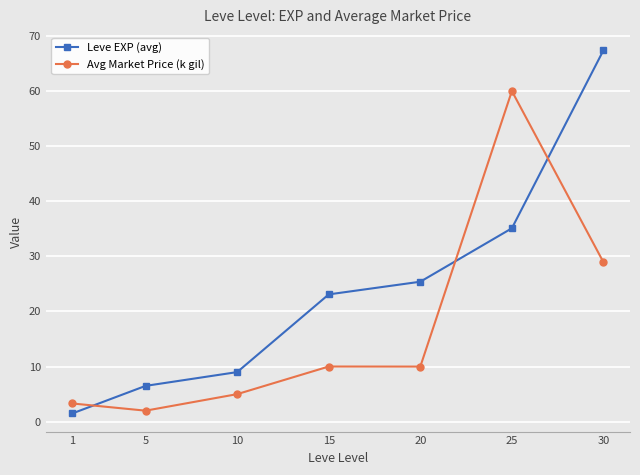

True or false: Avg Market Price (k gil) has a value of 5.0 at 10.

True